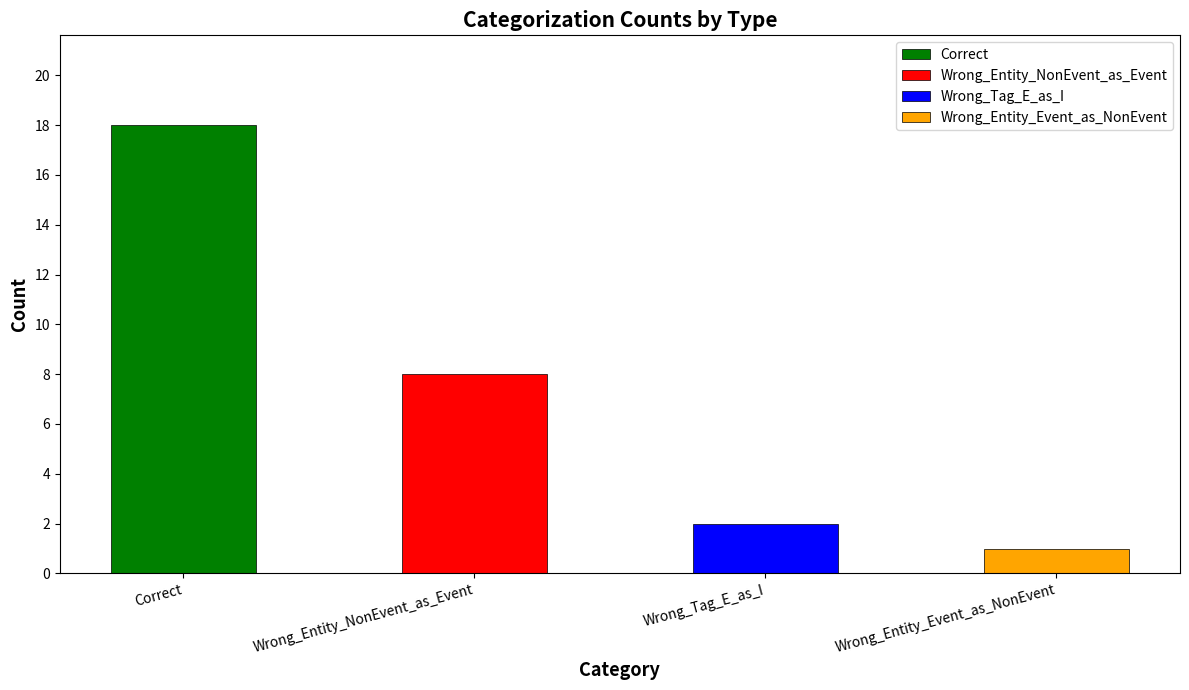

Where is the data nearest to the value 9?

Wrong_Entity_NonEvent_as_Event